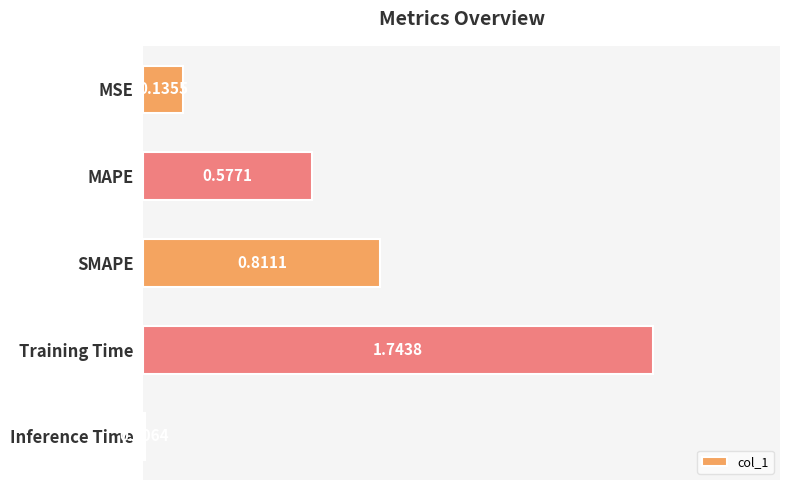

What is the ratio of the value at MAPE to the value at Training Time?

0.3